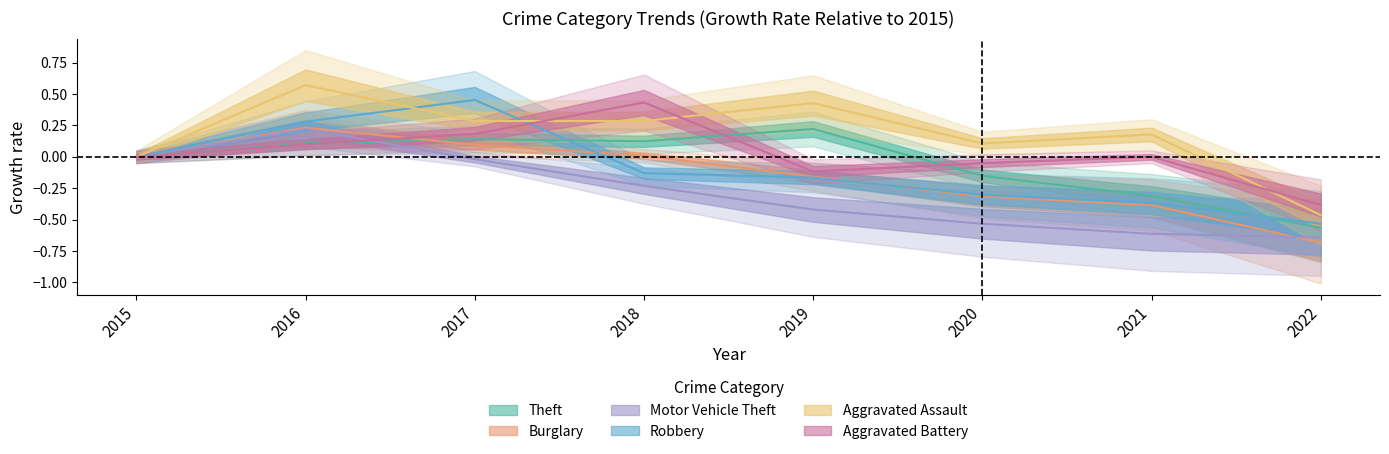

What is the sum of the Burglary values at 2016 and 2021?

-0.2